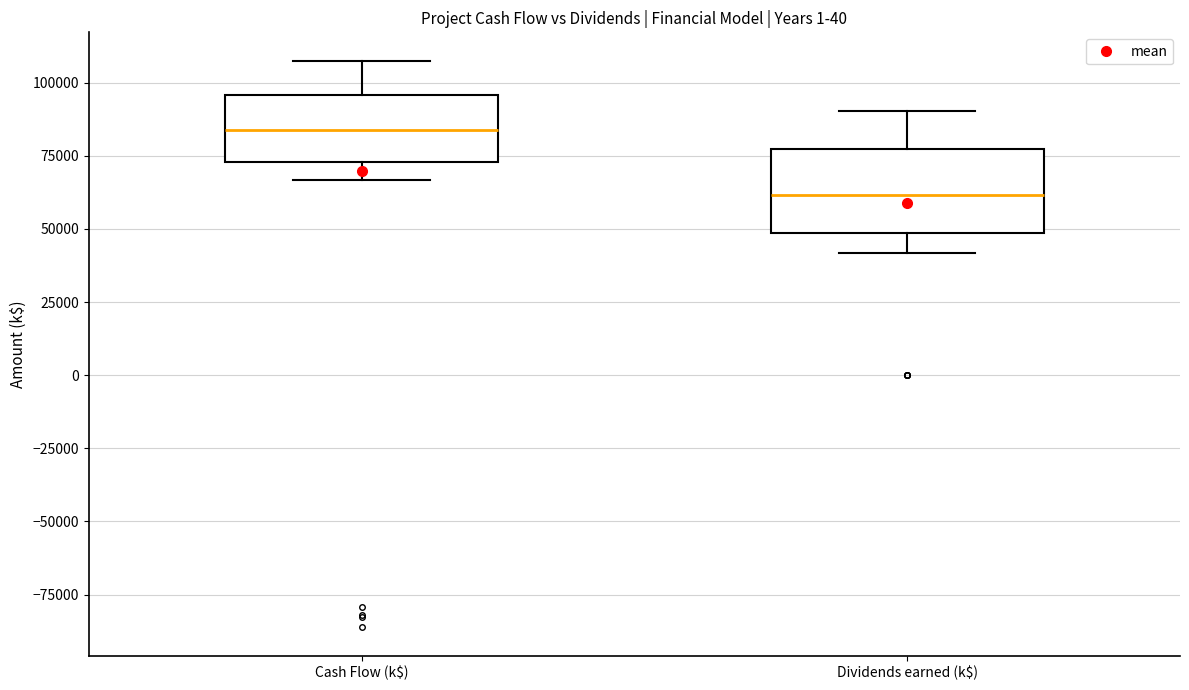

Comparing the boxes themselves (not the whiskers), which one is the tallest?

Dividends earned (k$)